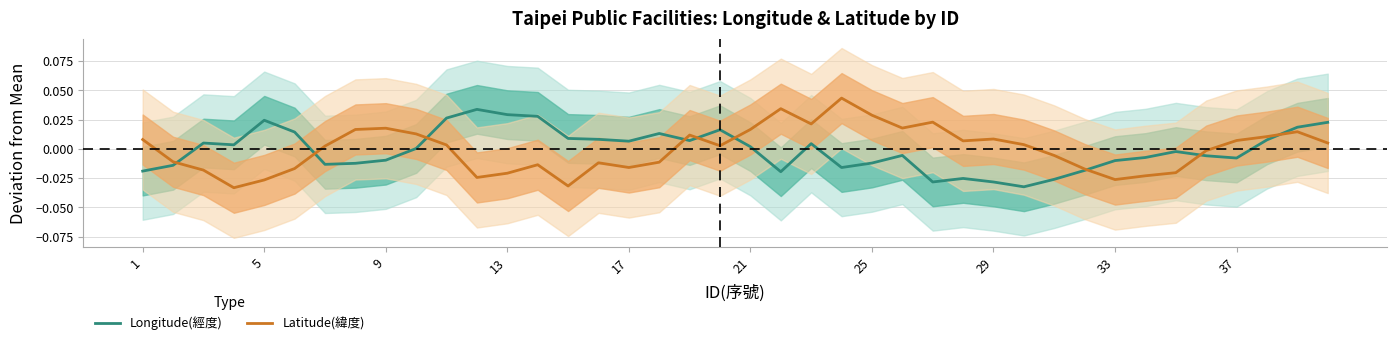

True or false: Longitude(經度) has more than 1 interior local peaks.

True